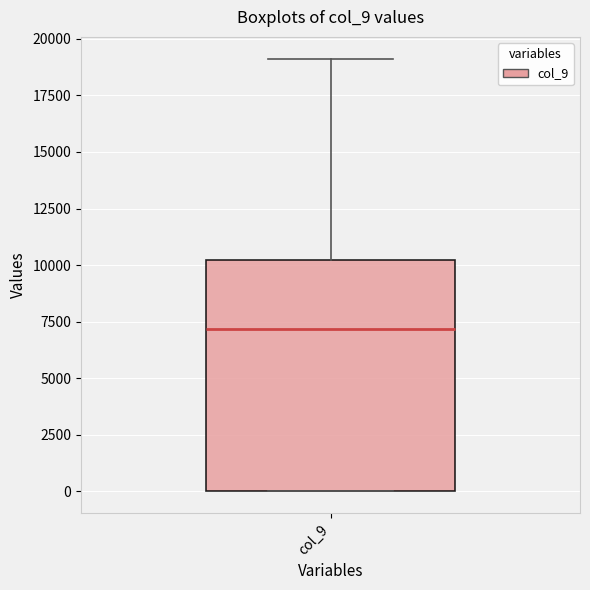

Transcribe this box plot: give where the median line is, the range the box spans, and where the two whiskers end, as read against the y-axis. The values are not printed on the chart, so give them approximately, as read against the axis.

median 7000, box 0 to 10000, whiskers 0 to 19000